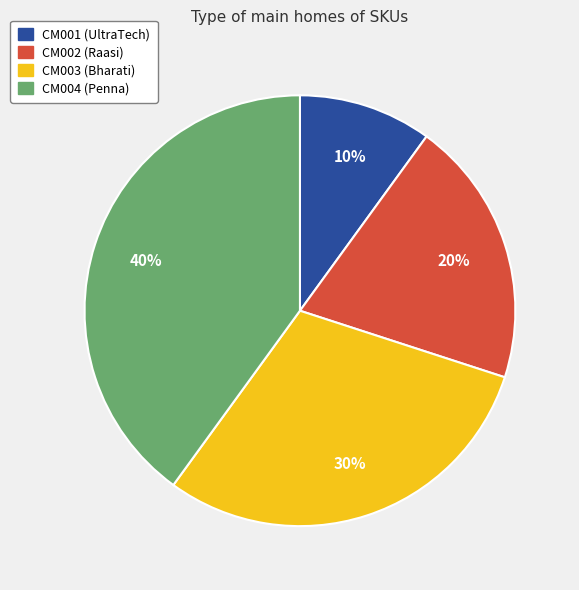

Is CM004 the majority of the pie?

No